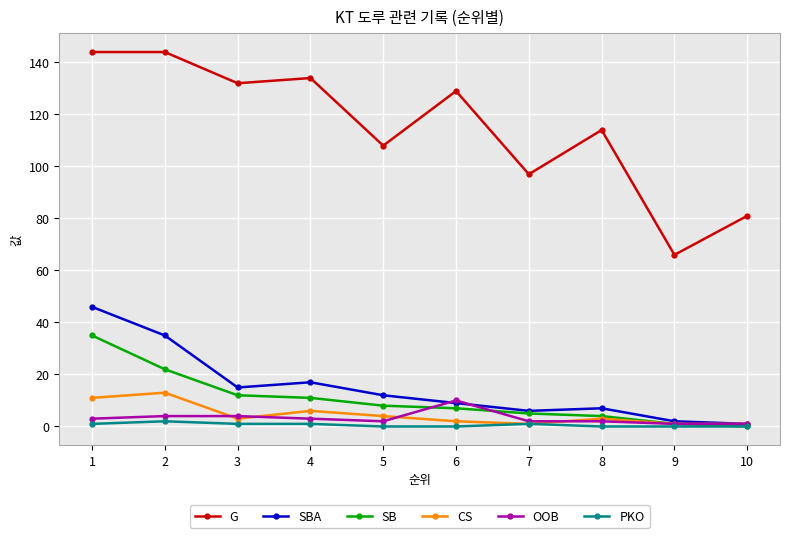

True or false: PKO and G cross at least once.

False